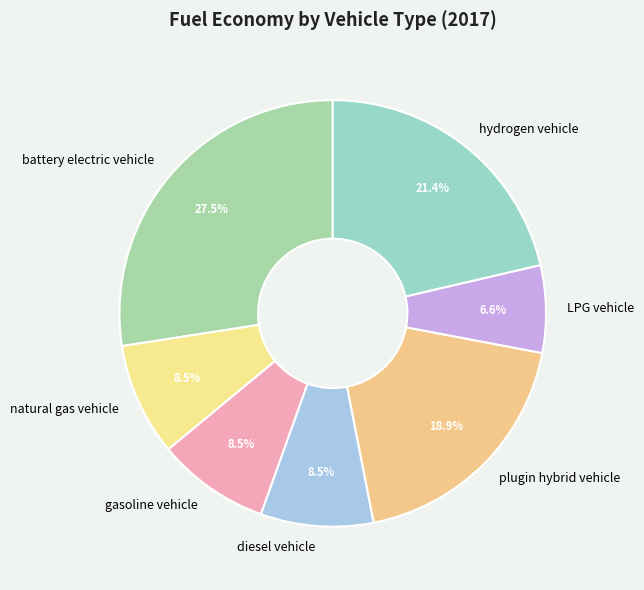

Does natural gas vehicle account for over 50% of the chart?

No